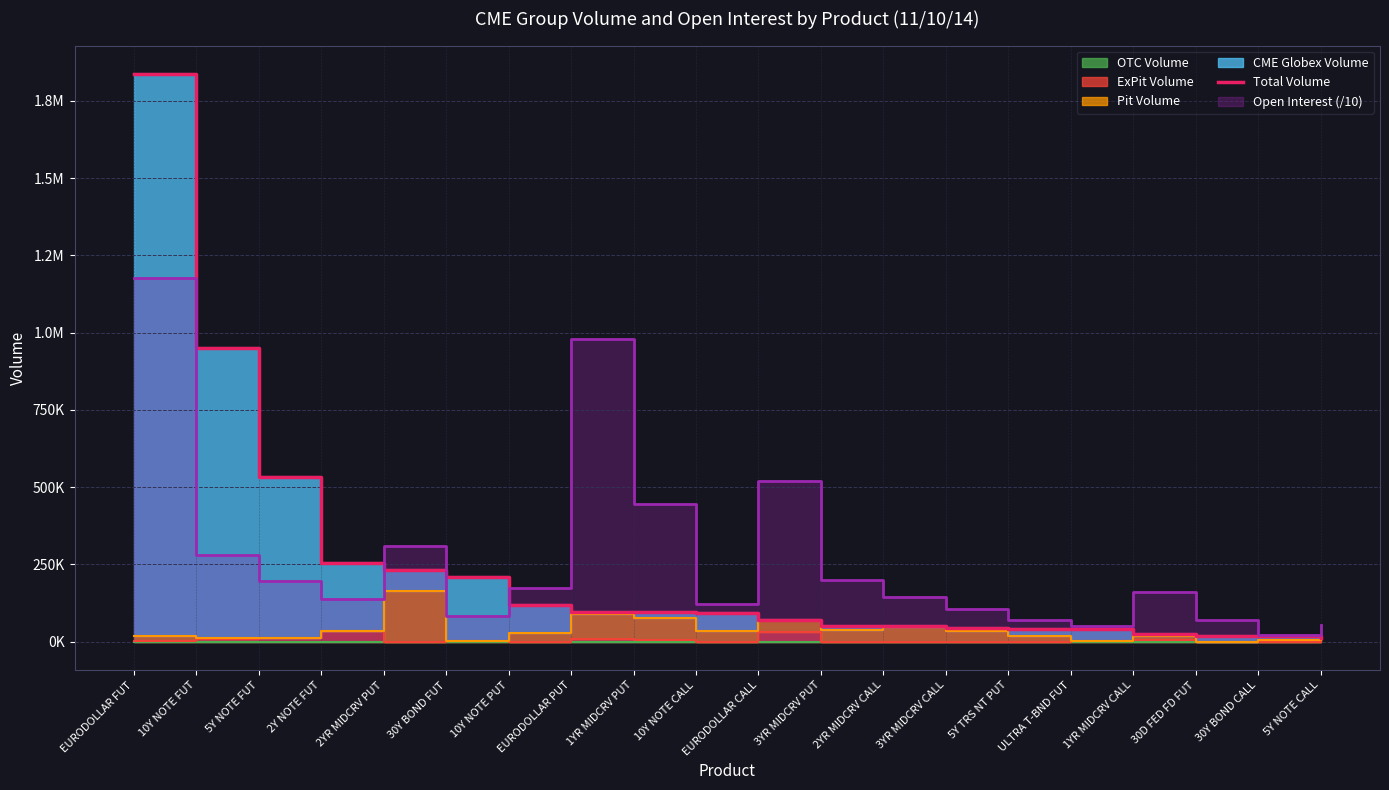

How many data points does each series have?

20